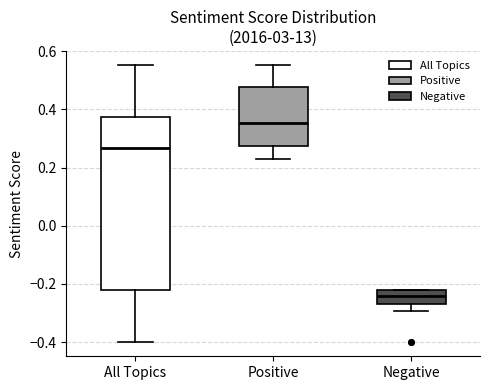

Where does the lower whisker of the box for Negative end on the y-axis? The values are not printed on the chart, so give them approximately, as read against the axis.

-0.30